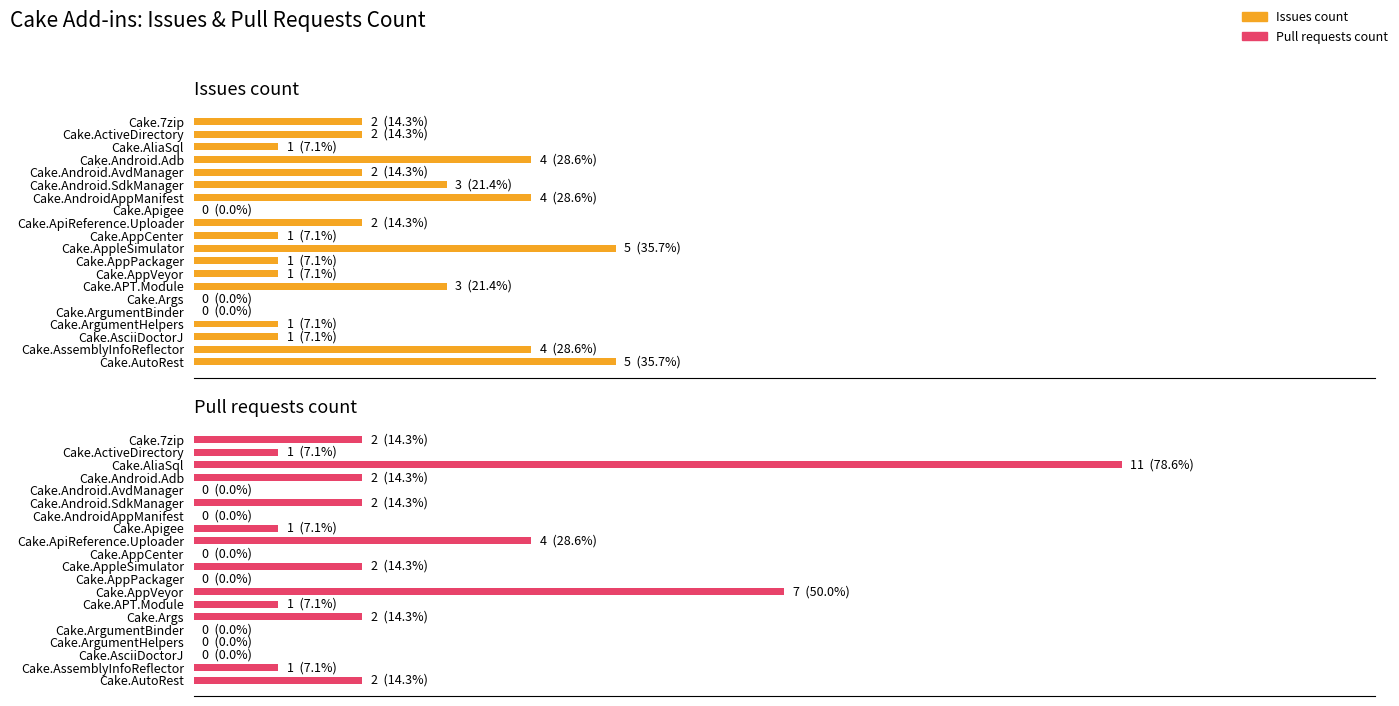

List the series in order of their overall mean, lowest first.

Pull requests count, Issues count